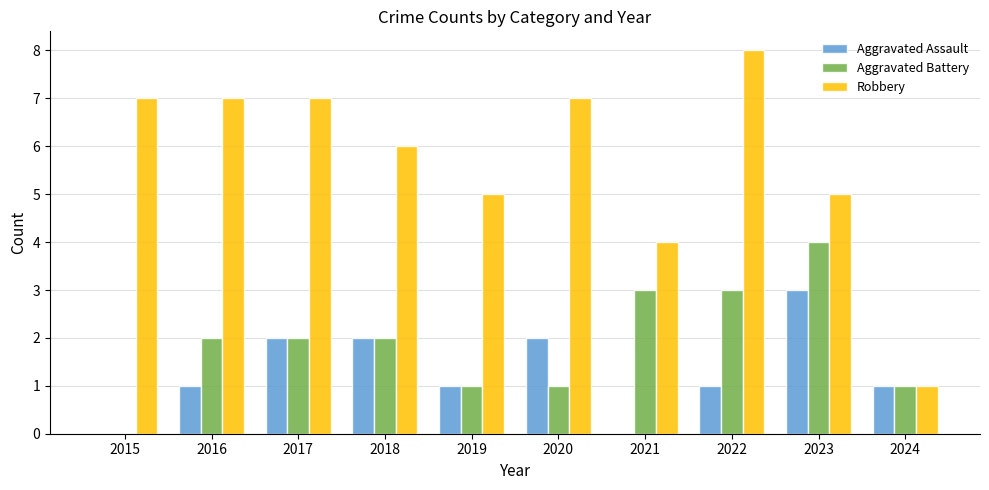

What value does the Robbery series have at 2016?

7